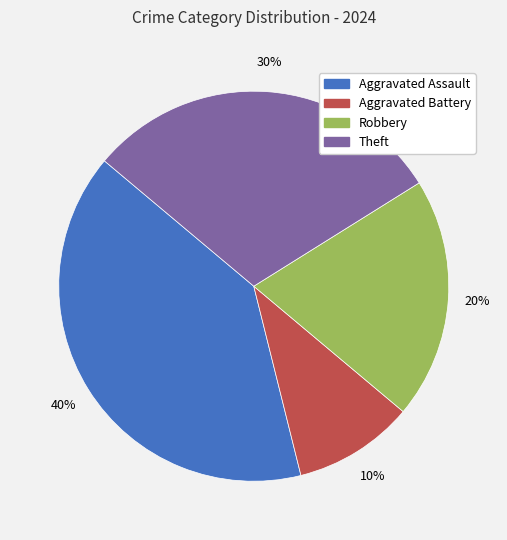

Which category has the smallest portion of the pie?

Aggravated Battery